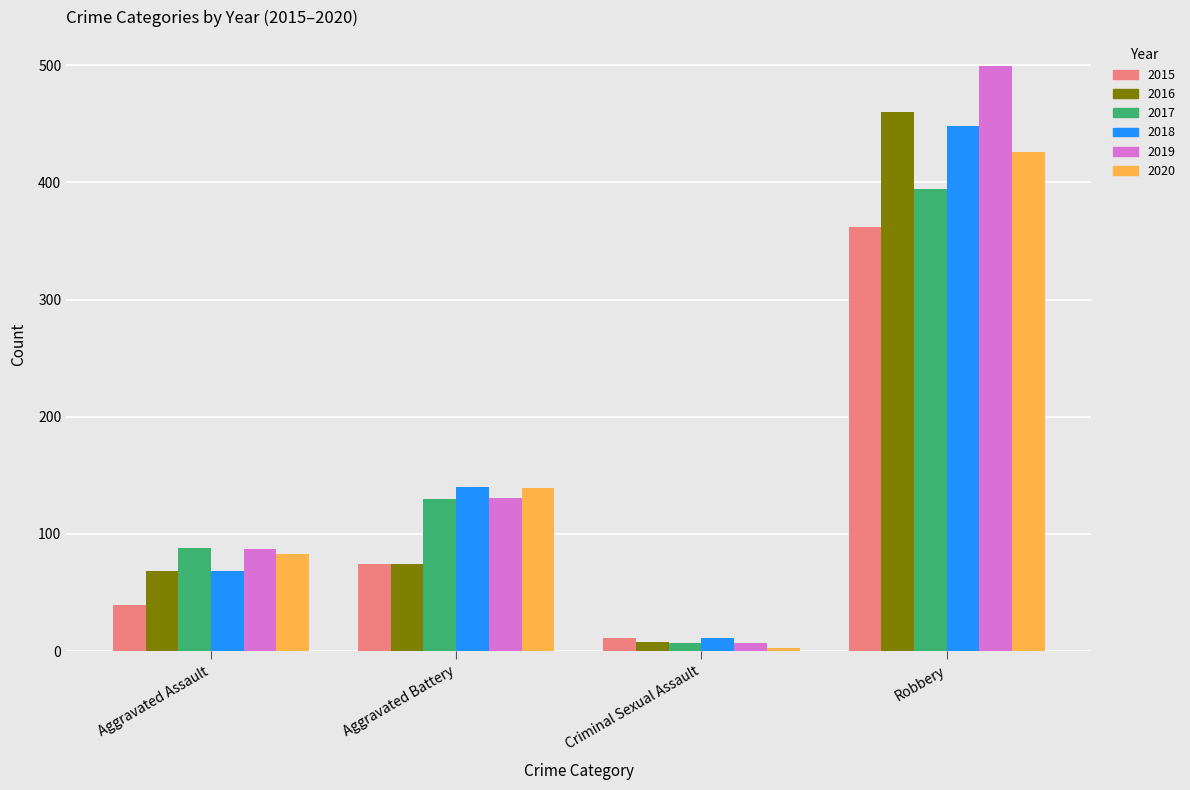

How many values in the 2017 series are below 130?

2